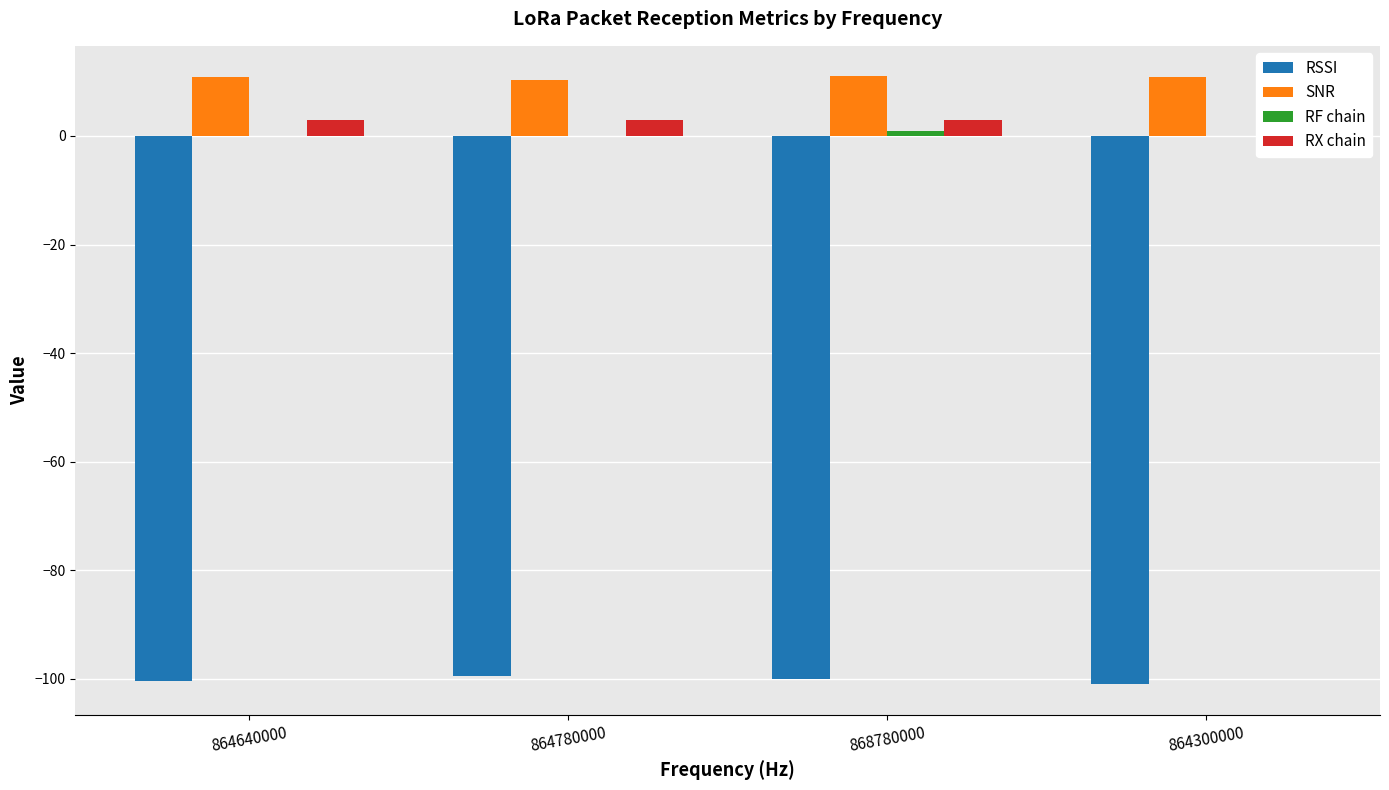

How many bars are there in each group?

4